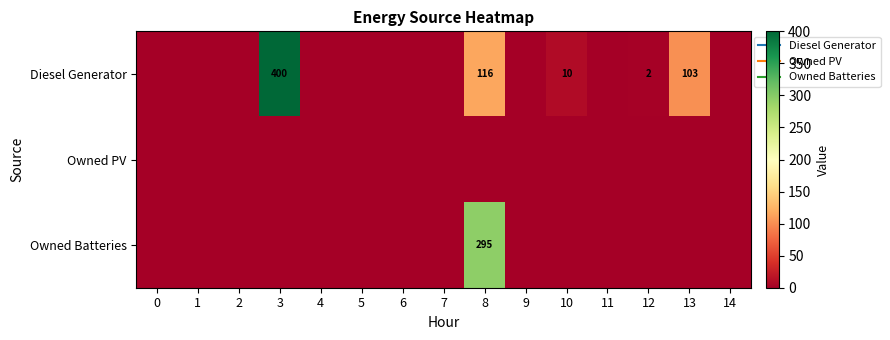

True or false: Owned PV has a value of 0 at 11.

True